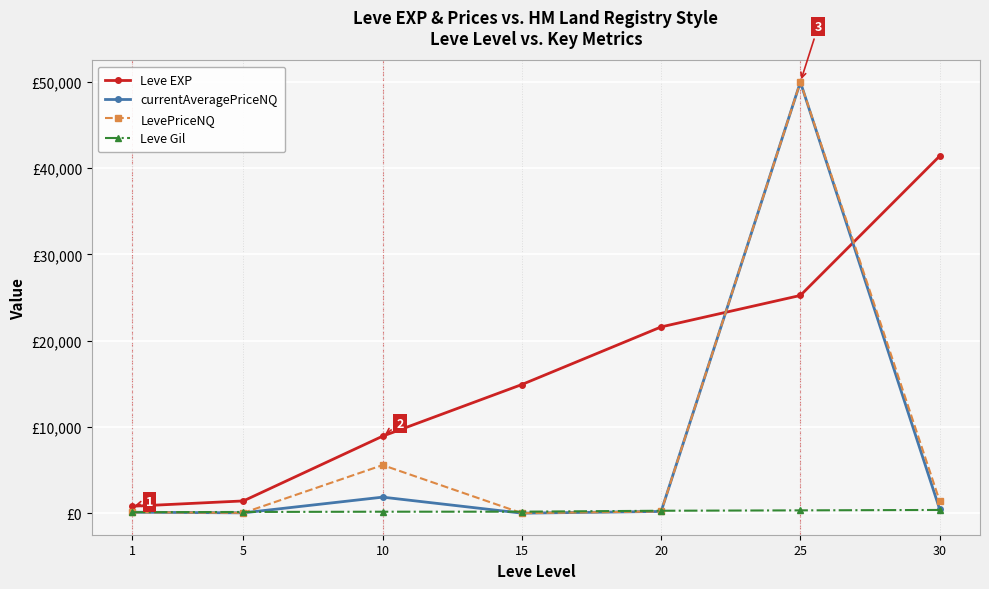

Is this an area chart (filled region under the line)?

No